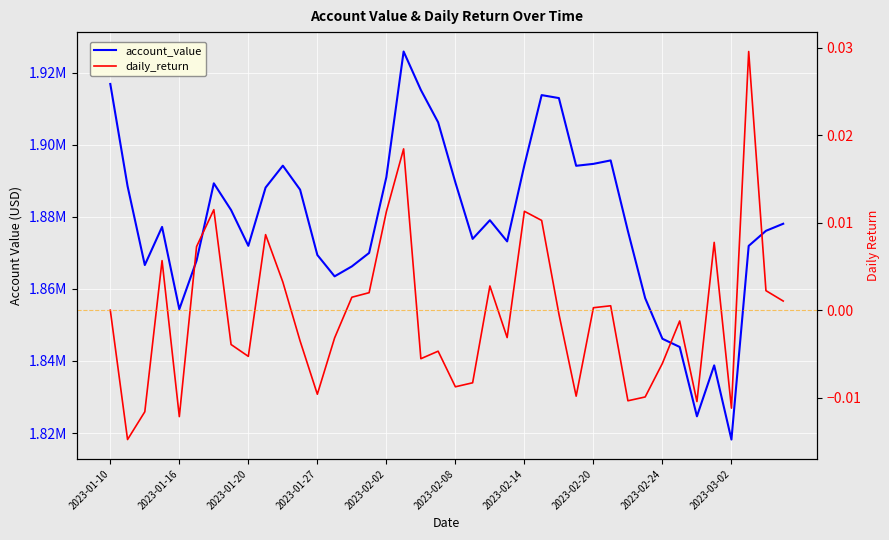

List the labels in order of daily_return value, largest first.

37, 17, 2023-02-14, 24, 16, 25, 2023-03-02, 35, 2023-02-08, 2023-01-27, 10, 22, 38, 15, 14, 39, 29, 28, 2023-01-10, 26, 33, 23, 13, 11, 2023-02-20, 19, 2023-02-24, 18, 32, 21, 20, 12, 27, 31, 30, 34, 36, 2023-01-20, 2023-02-02, 2023-01-16